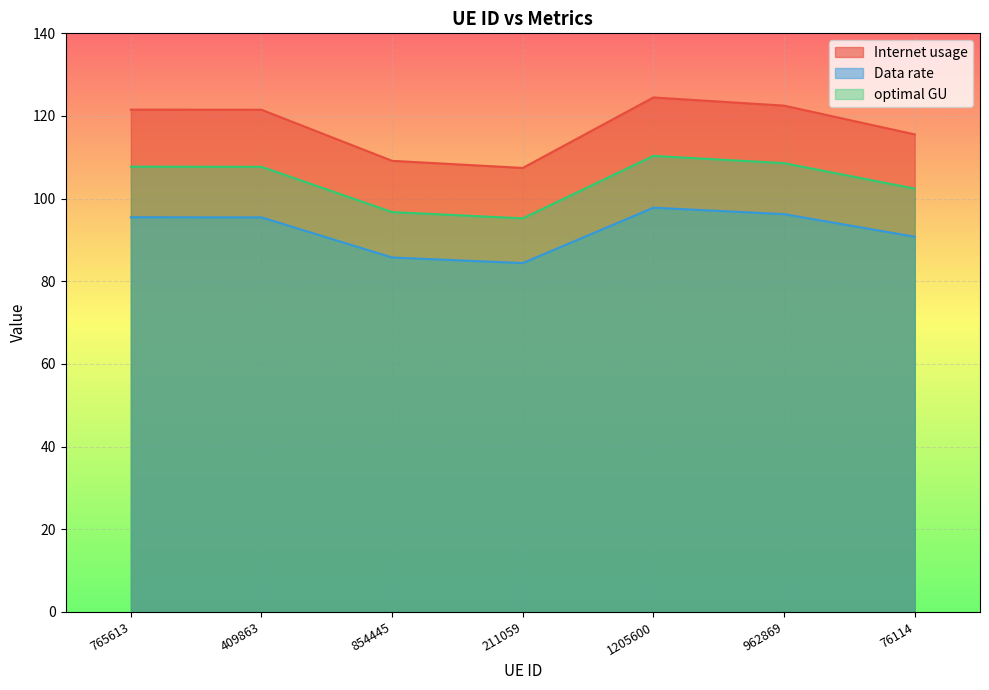

Where is Internet usage nearest to the value 115?

76114